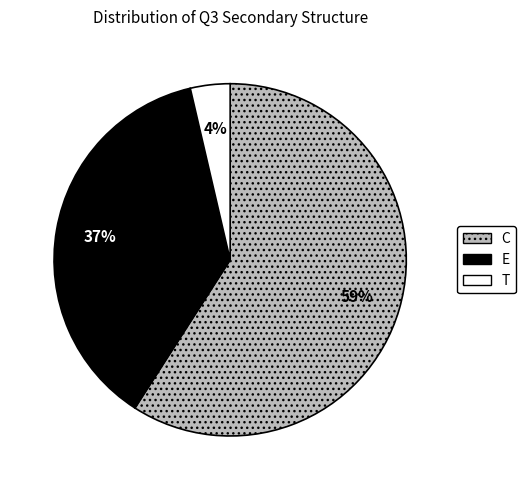

What percentage is the C slice, to the nearest percent?

59%